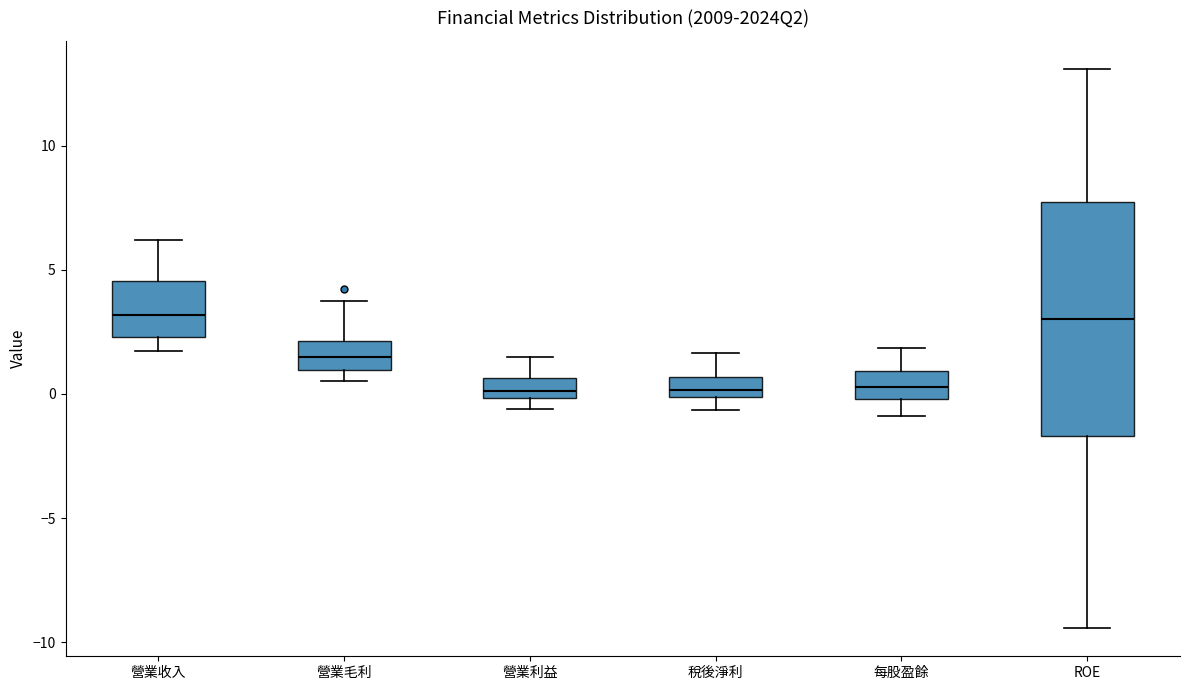

Comparing the boxes themselves (not the whiskers), which one is the tallest?

ROE